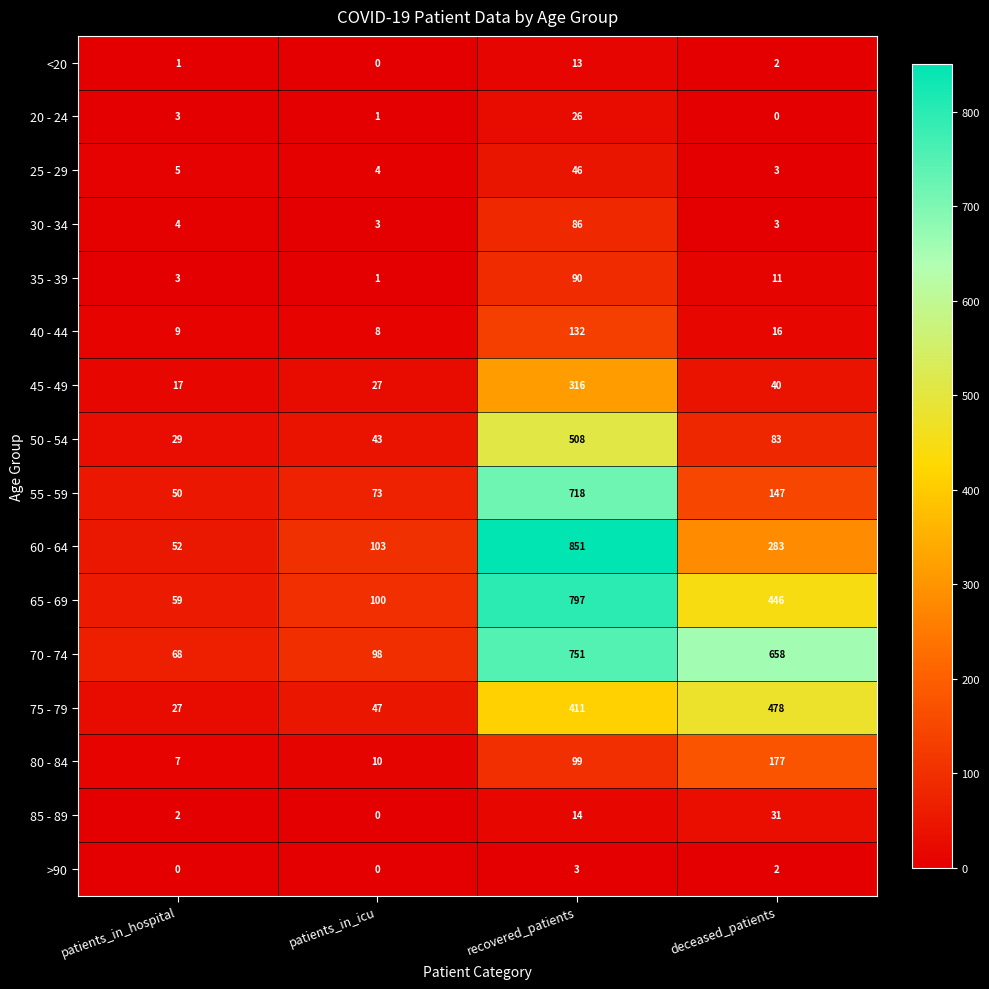

At which label does 40 - 44 reach its minimum?

patients_in_icu